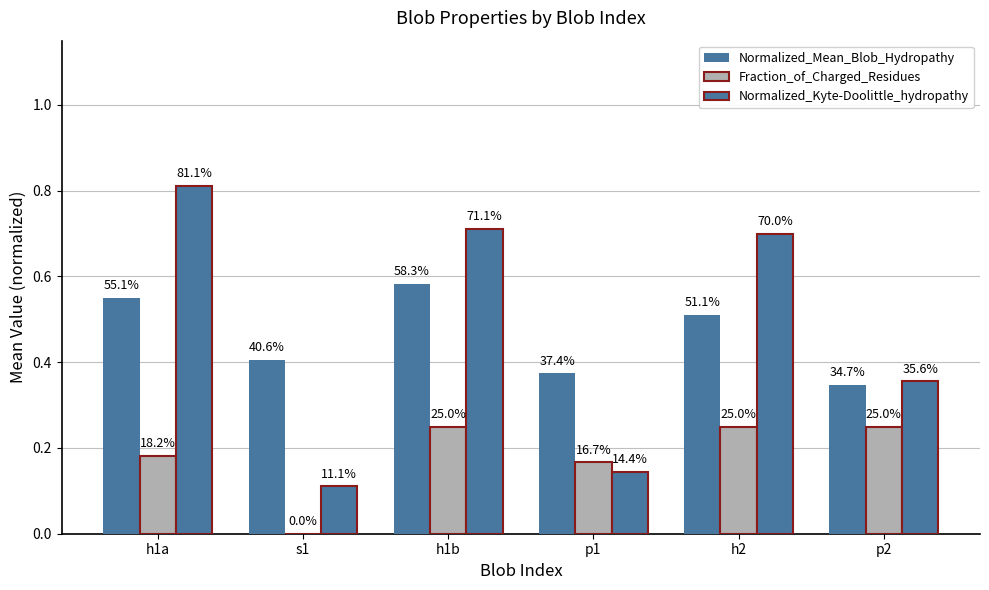

Are the bars horizontal?

No